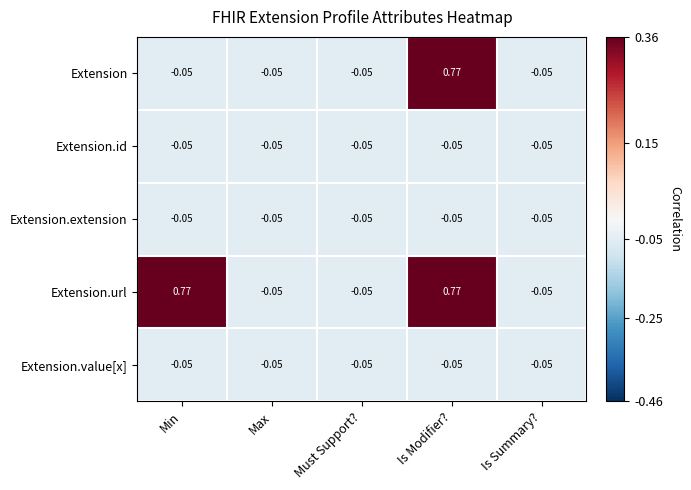

Which series changed the most between Min and Must Support??

Extension.url